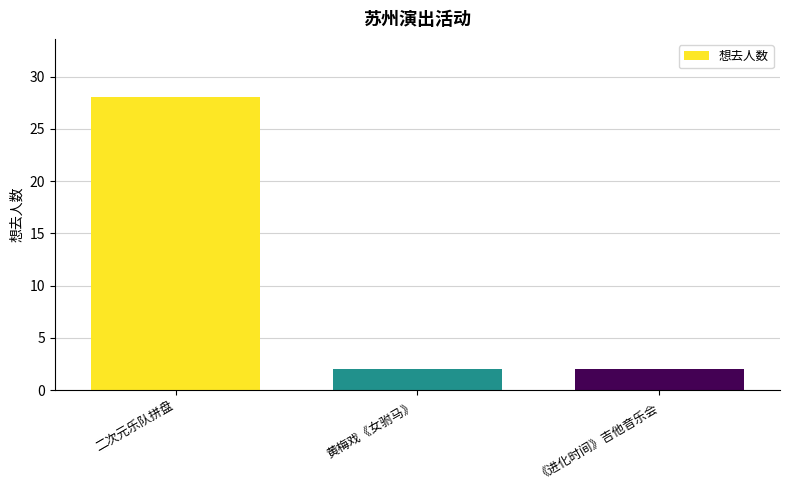

What is the average value?

11